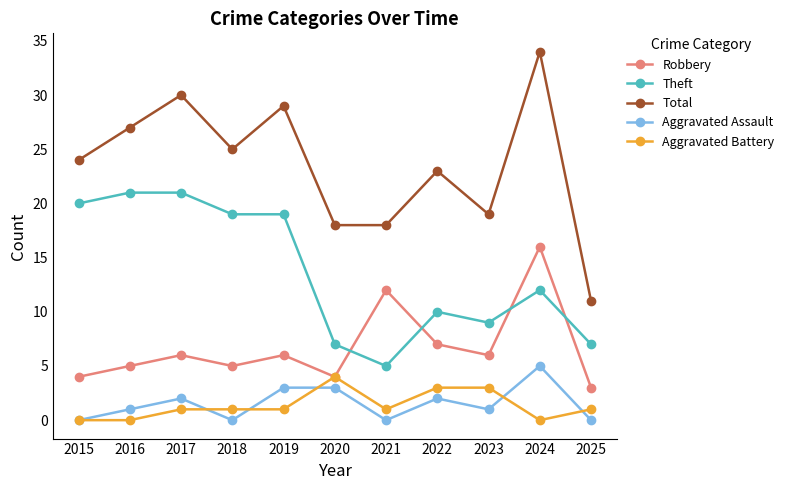

Which category has the highest value across all series?

2024